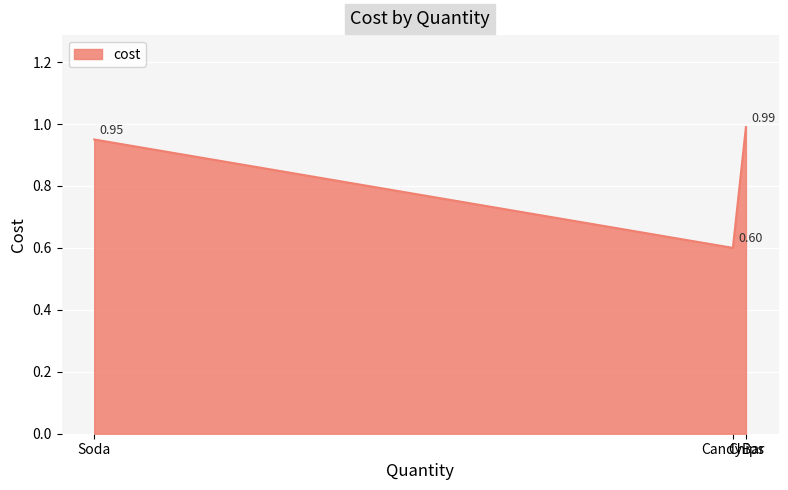

Does the chart have visible grid lines?

Yes